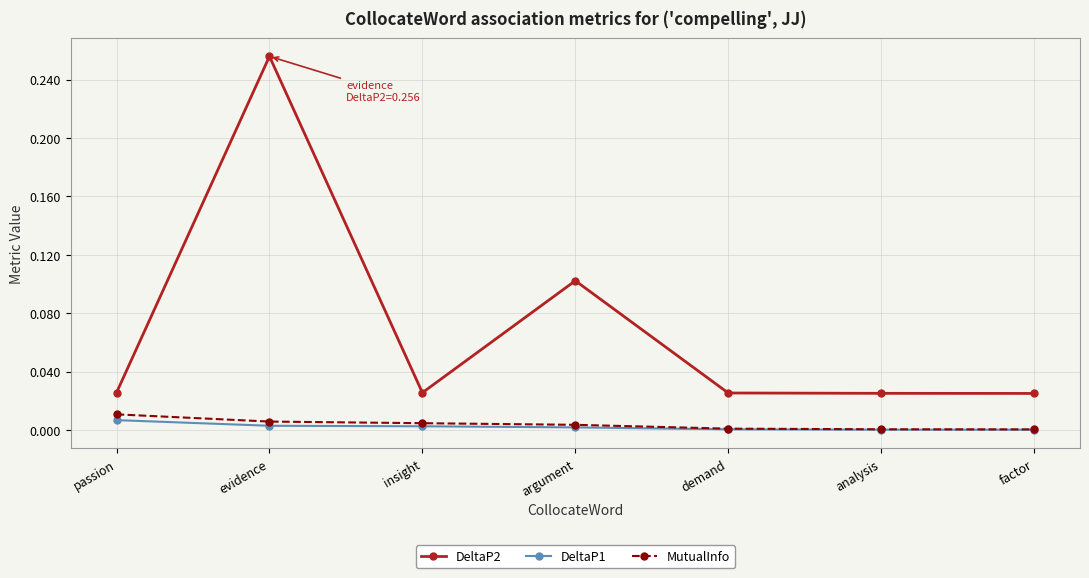

What is the label of the 7th point from the left?

factor